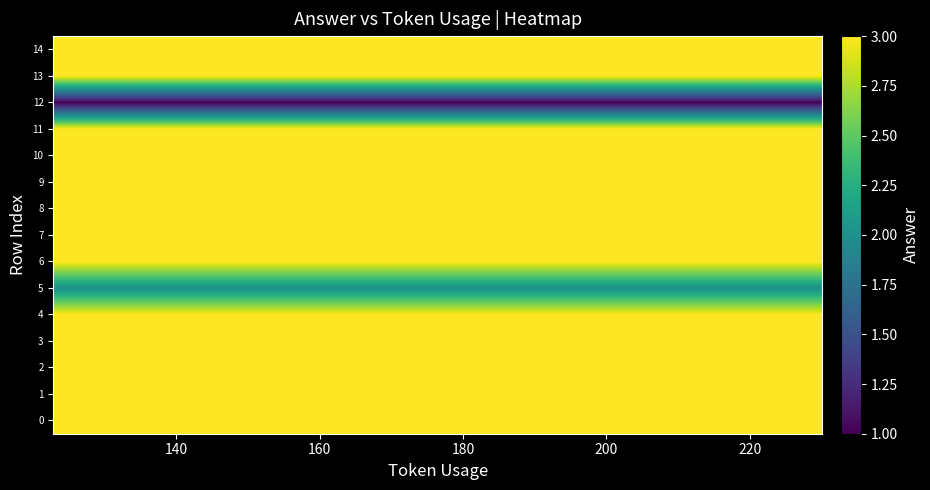

How many data points does each series have?

15